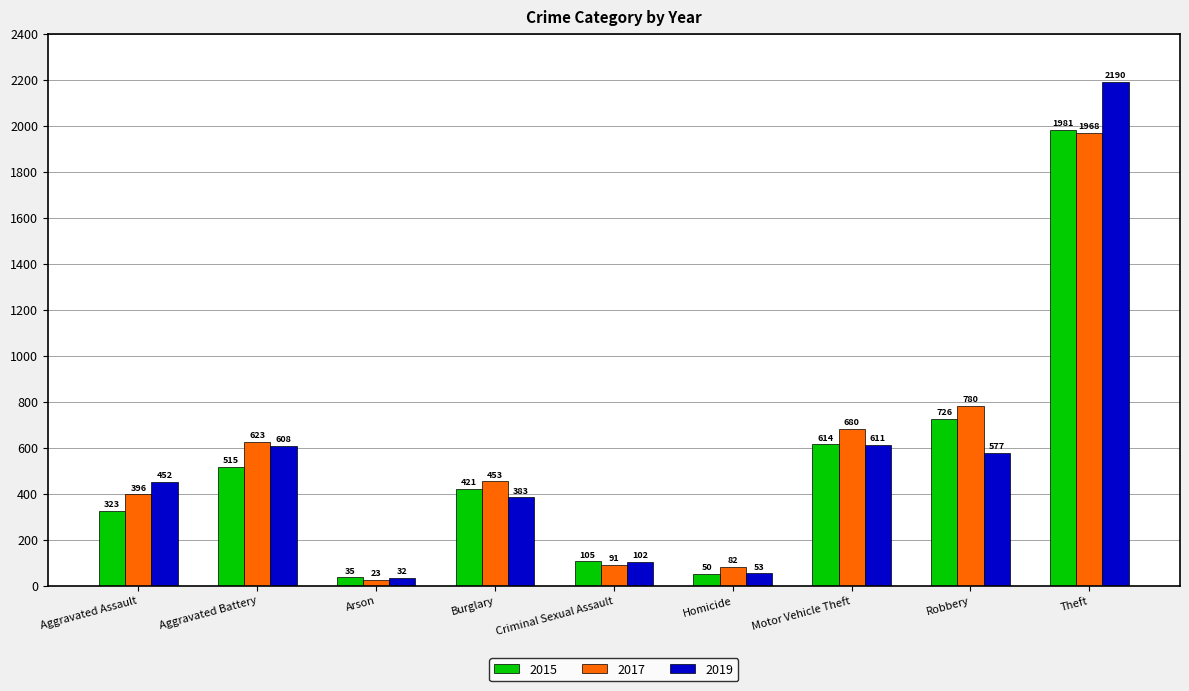

How many values in the 2017 series are below 453?

4